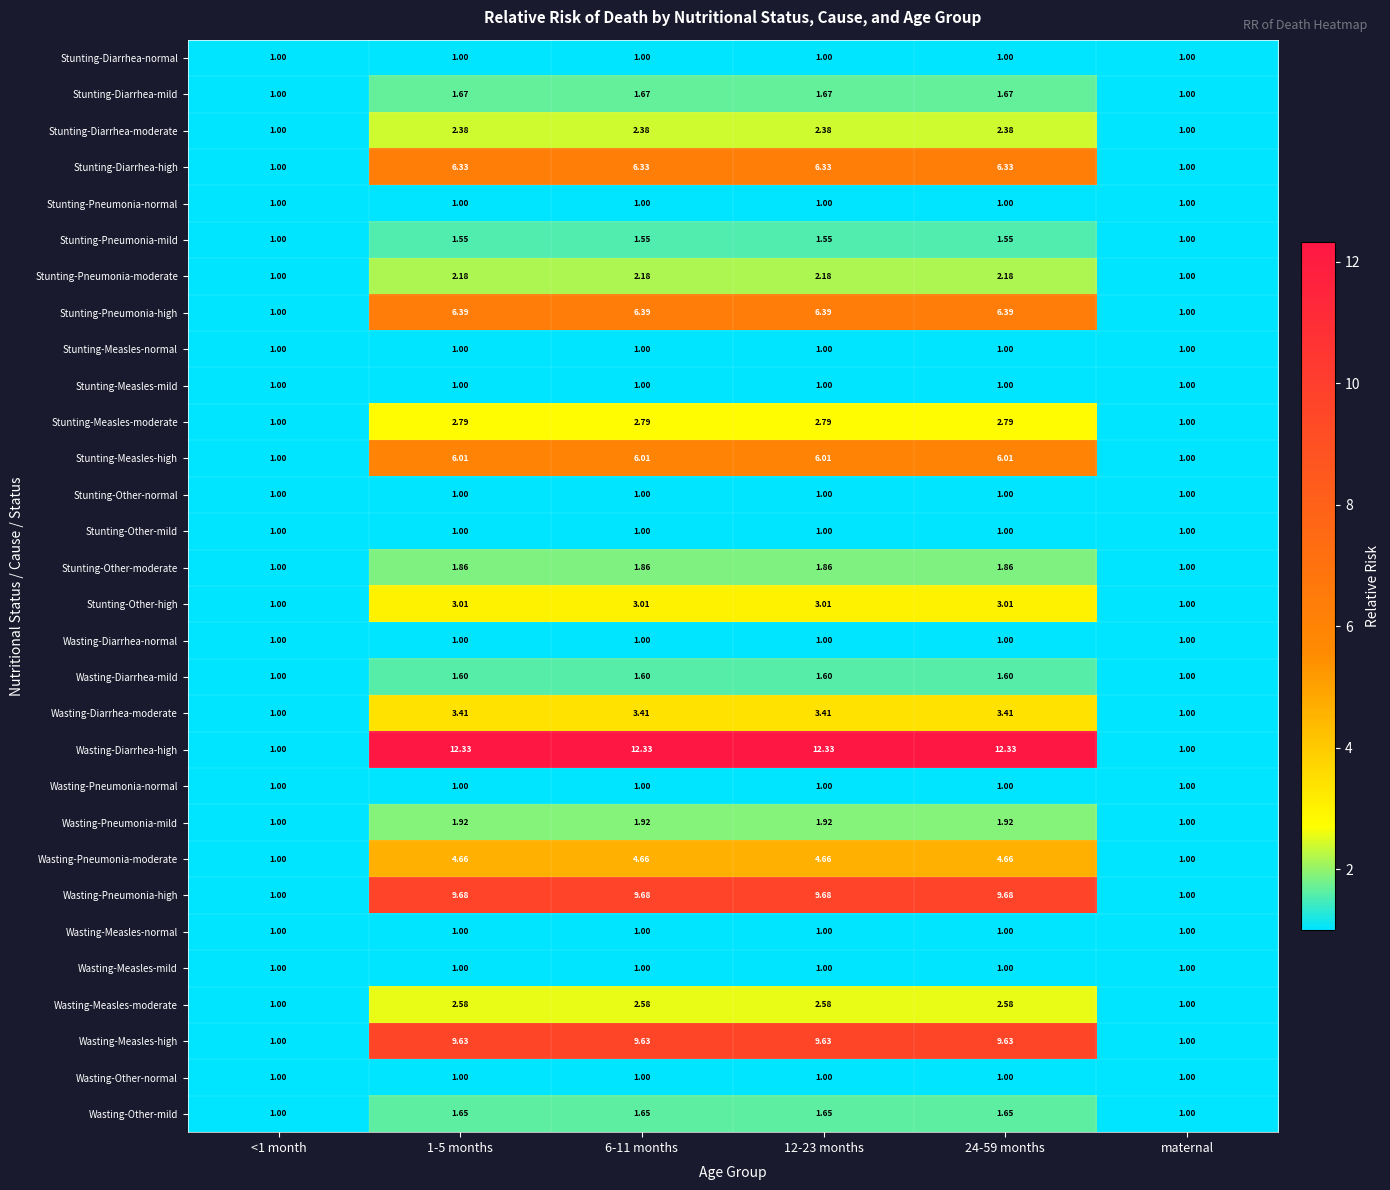

Which series has the widest spread of values?

Wasting-Diarrhea-high